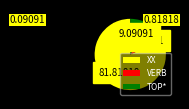

Which category accounts for the majority?

XX